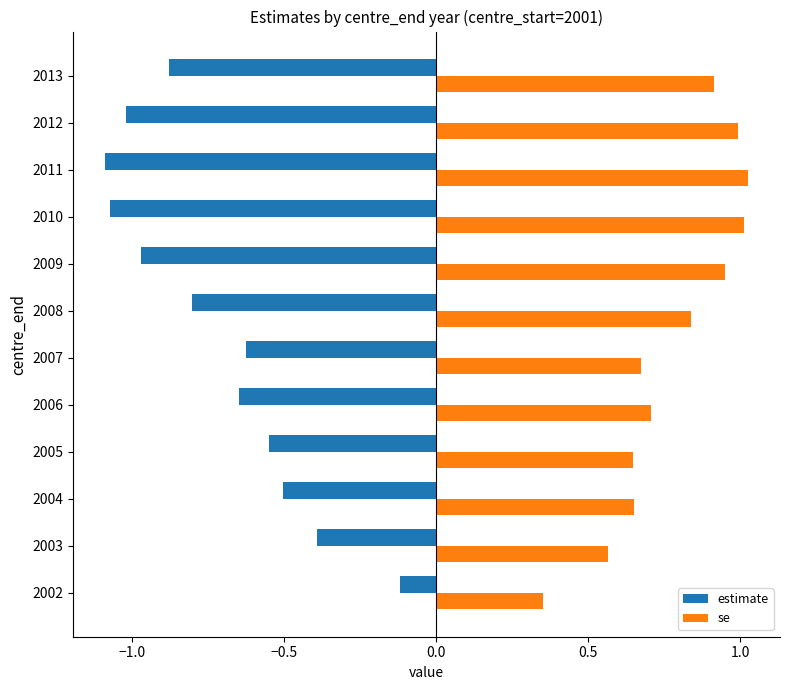

What is the difference between the se values at 2004 and 2012?

0.3